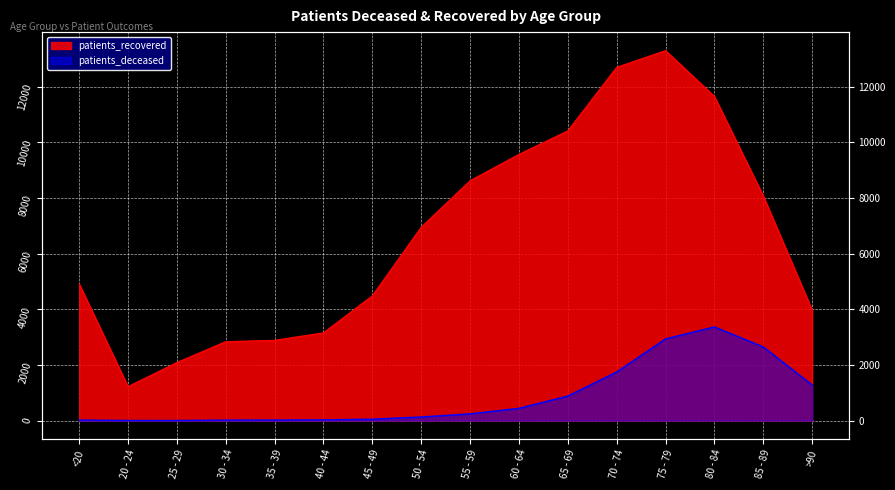

How many values in the patients_recovered series are below 6949?

8